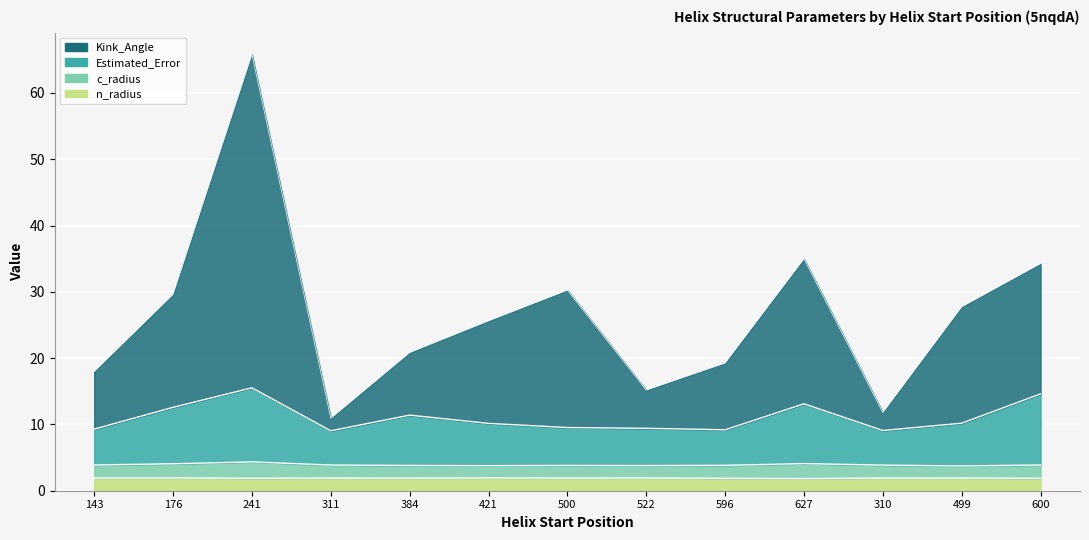

True or false: Kink_Angle and n_radius intersect in this chart.

False